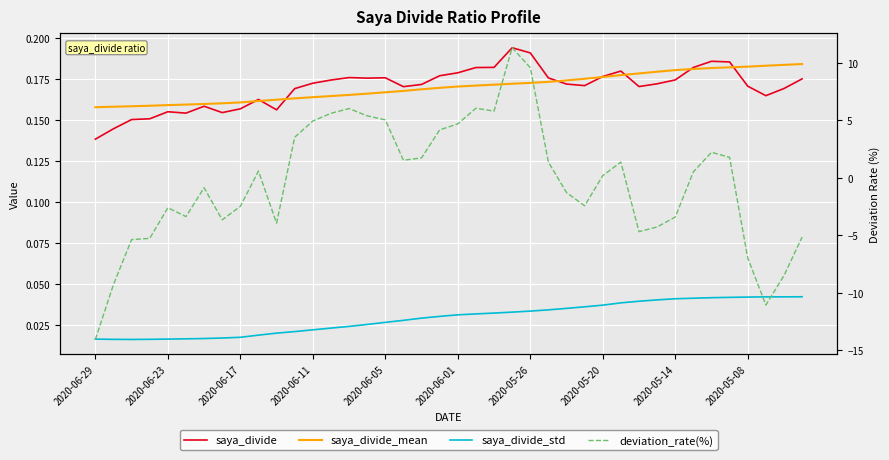

What is the average value of the saya_divide series?

0.2